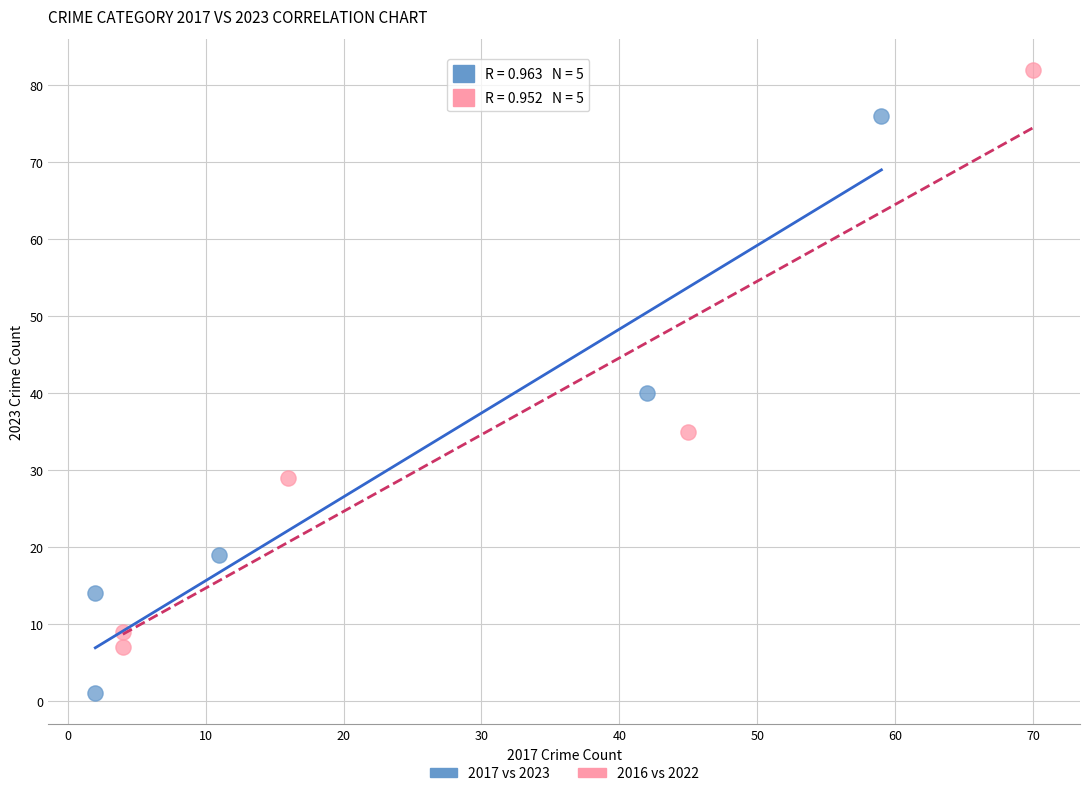

Which series contains the highest Y value?

2016 vs 2022